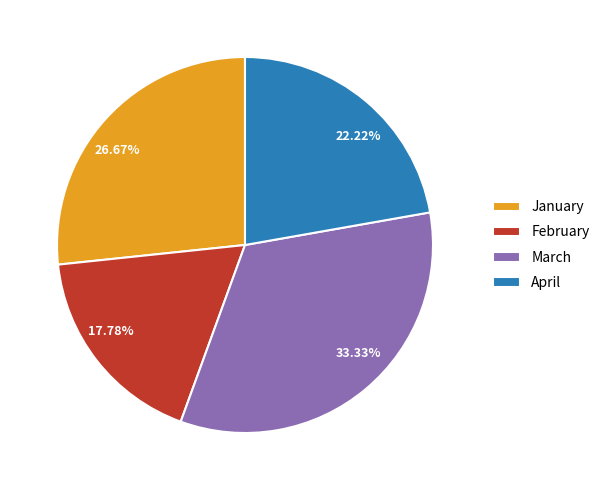

What is the ratio of the value at January to the value at April?

1.2